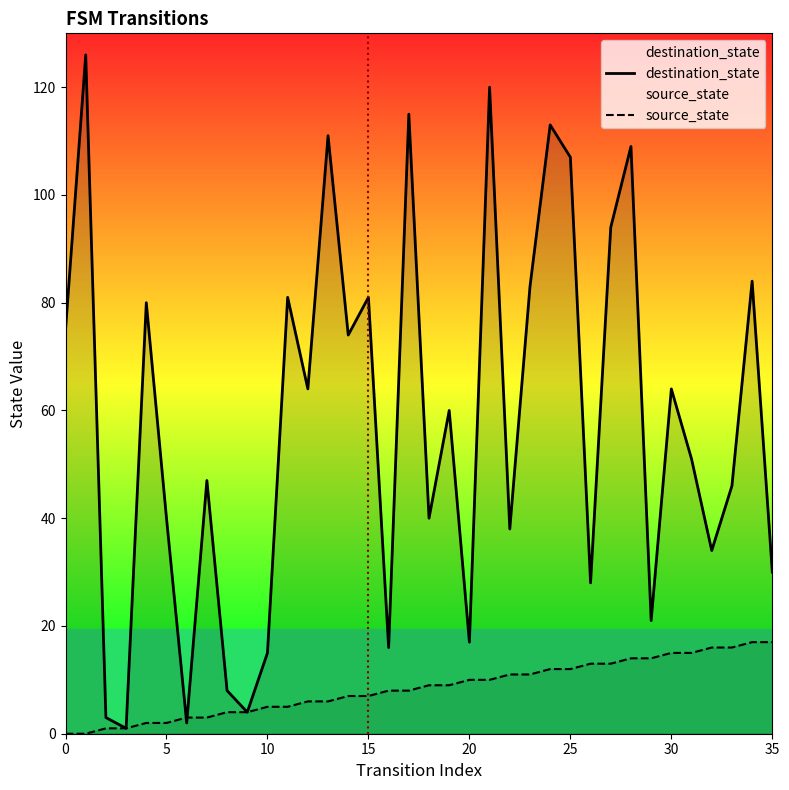

How many times do source_state and destination_state cross each other?

2